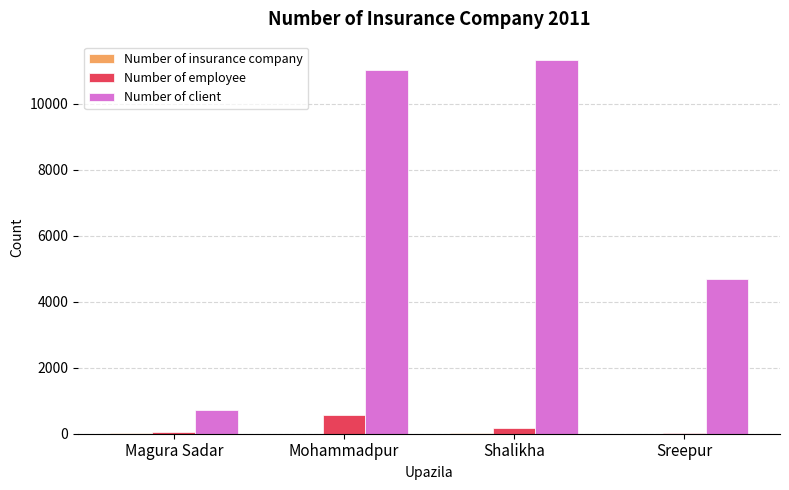

Between Magura Sadar and Shalikha, which series saw the biggest shift?

Number of client